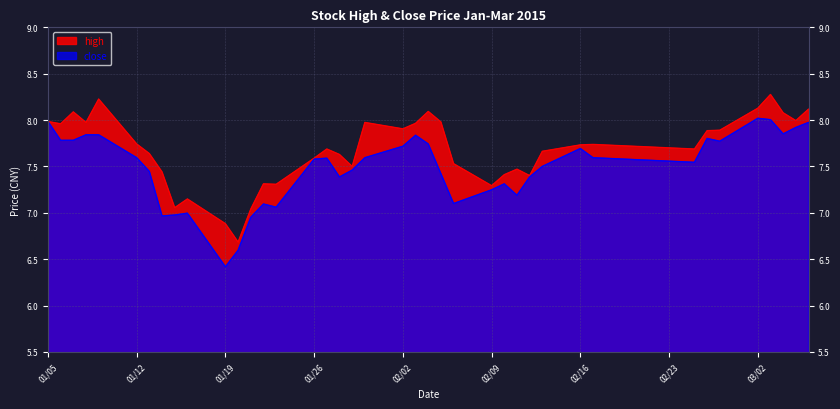

The value of high at 01/19 is 6.9. True or false?

True